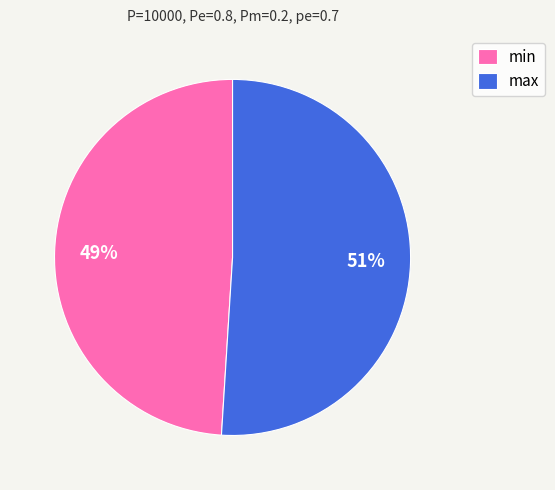

To the nearest percent, what portion does min represent?

49%